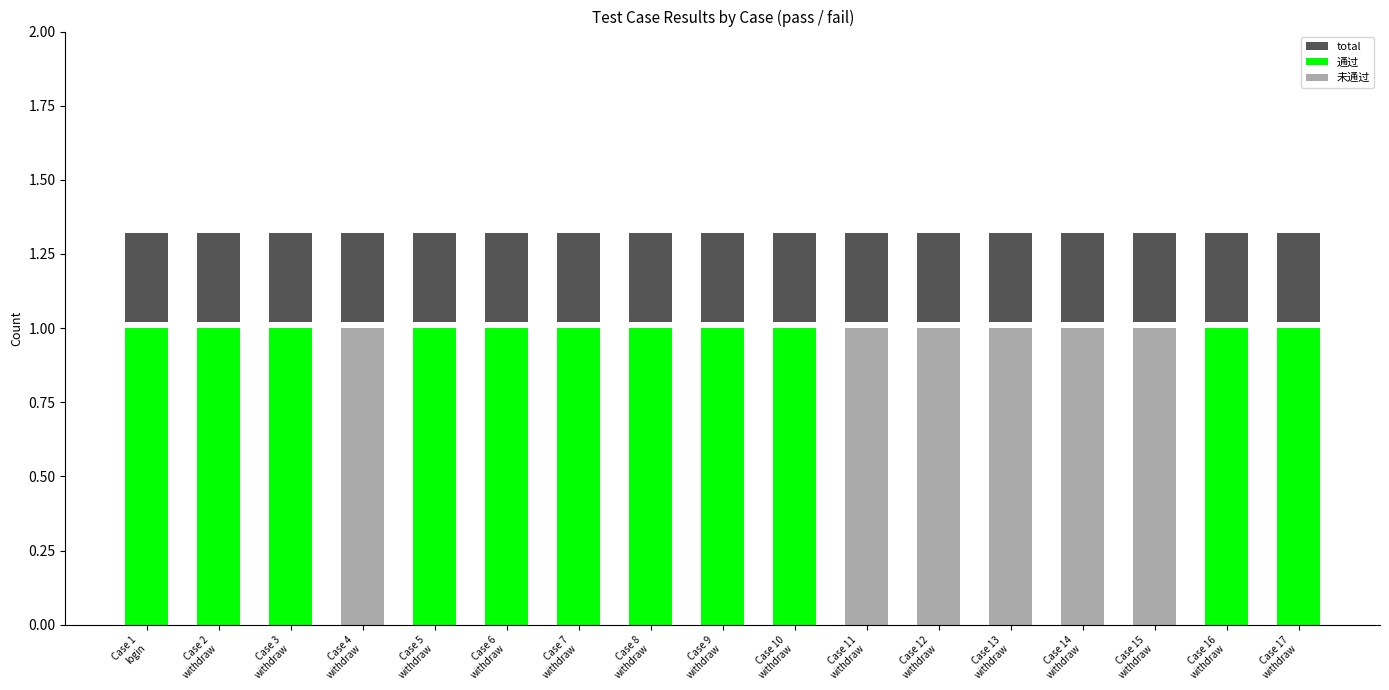

True or false: 通过 has a value of 1 at Case 6
withdraw.

True